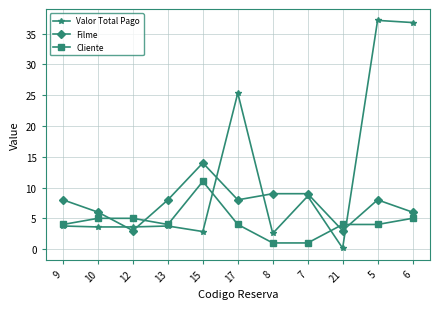

Which series has the largest total across all categories?

Valor Total Pago